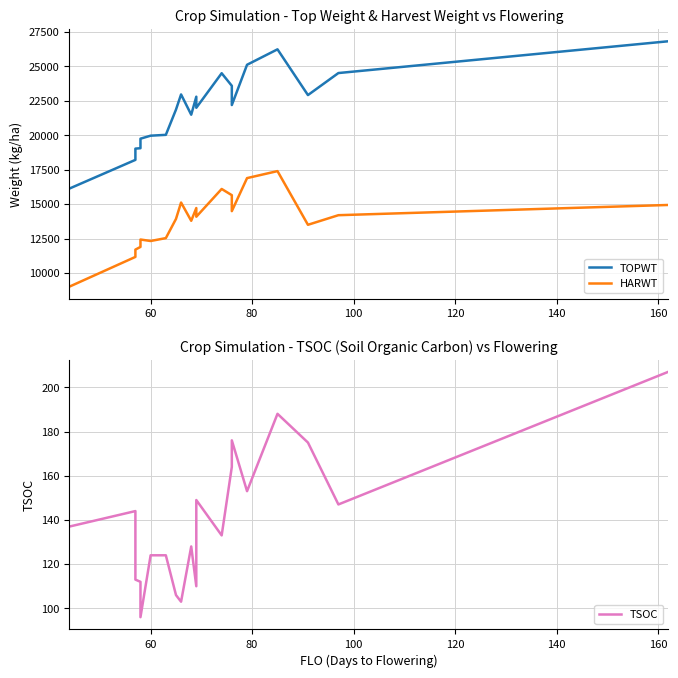

Reading left to right, extract all data points from this chart.

TOPWT: 16128	18210	19027	19056	19747	19965	20026	21860	22958	21487	22794	21990	24497	23584	22189	25111	26231	22912	24510	26816
HARWT: 9012	11169	11699	11895	12431	12324	12533	13927	15115	13790	14714	14085	16099	15649	14491	16887	17395	13500	14196	14938
TSOC: 137	144	113	112	96	124	124	106	103	128	110	149	133	164	176	153	188	175	147	207